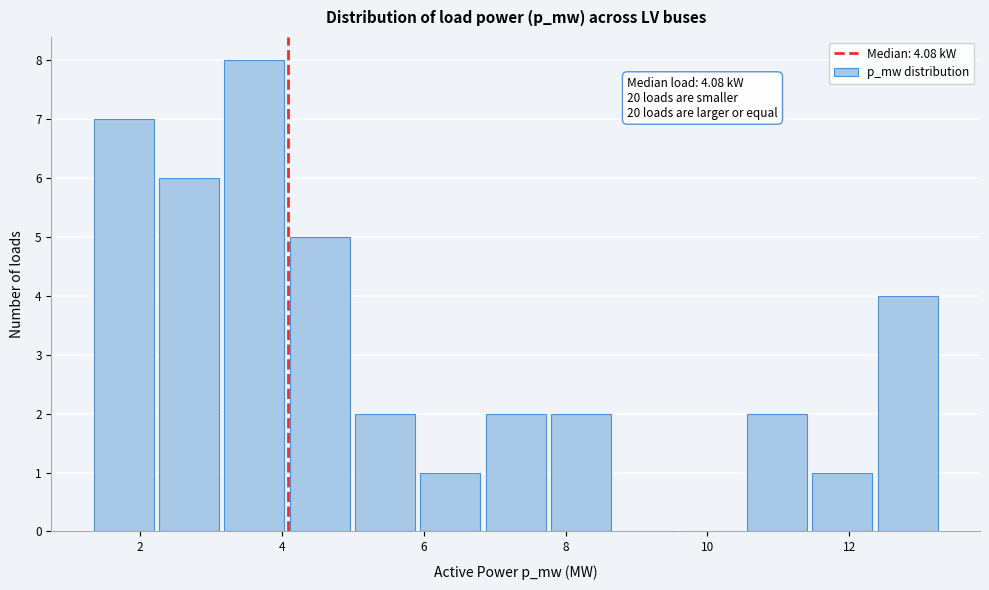

Which range on the x-axis has the tallest bar?

3.2 to 4.2